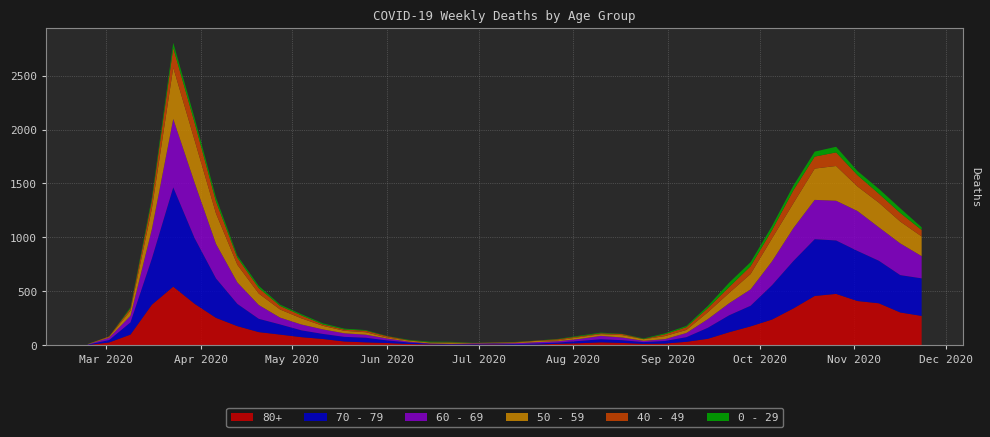

Reading left to right, list all the values displayed in this chart.

80+: 3	27	100	377	544	385	255	178	123	100	76	59	36	28	22	13	9	6	7	9	5	7	15	20	28	23	14	17	33	61	122	176	239	342	458	477	411	390	305	273
70 - 79: 4	22	113	427	920	608	365	206	123	94	63	47	43	43	24	14	6	5	5	8	7	11	11	21	29	25	16	24	43	102	157	191	318	439	526	495	464	394	346	348
60 - 69: 2	22	61	272	634	514	320	199	128	63	54	42	33	28	18	8	3	3	6	3	8	12	13	19	31	25	12	17	39	80	112	152	221	305	364	368	370	310	294	206
50 - 59: 3	7	48	190	475	392	281	163	106	75	57	33	23	23	9	10	8	9	3	5	6	12	8	16	16	22	15	28	28	64	95	142	212	230	290	322	227	228	202	182
40 - 49: 0	5	21	79	183	163	111	66	51	33	27	13	12	14	12	3	2	5	1	1	4	2	10	8	8	10	2	17	26	38	55	72	76	120	111	126	105	83	80	60
0 - 29: 1	0	10	25	47	42	36	19	20	12	11	10	8	6	2	4	6	5	2	1	2	1	3	6	6	2	5	9	11	20	40	38	39	44	46	52	38	45	43	25